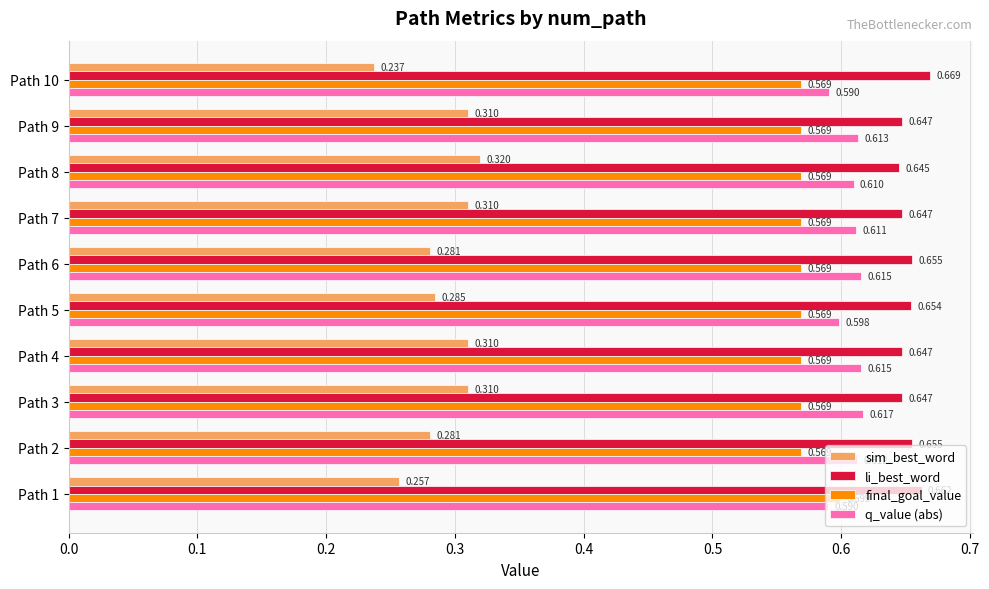

Which series has the largest total across all categories?

li_best_word